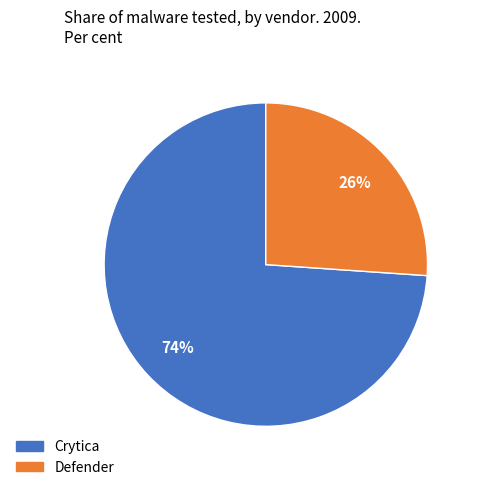

True or false: Crytica accounts for 87% of the total.

False